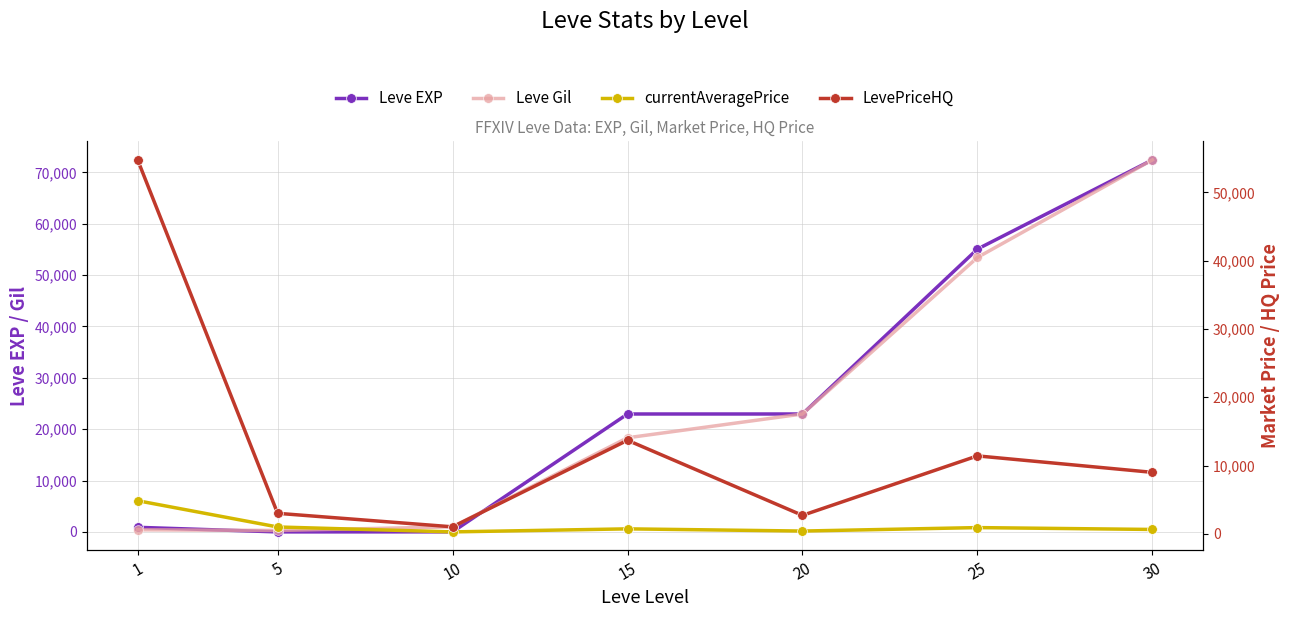

Which series has the largest range (max minus min)?

Leve EXP